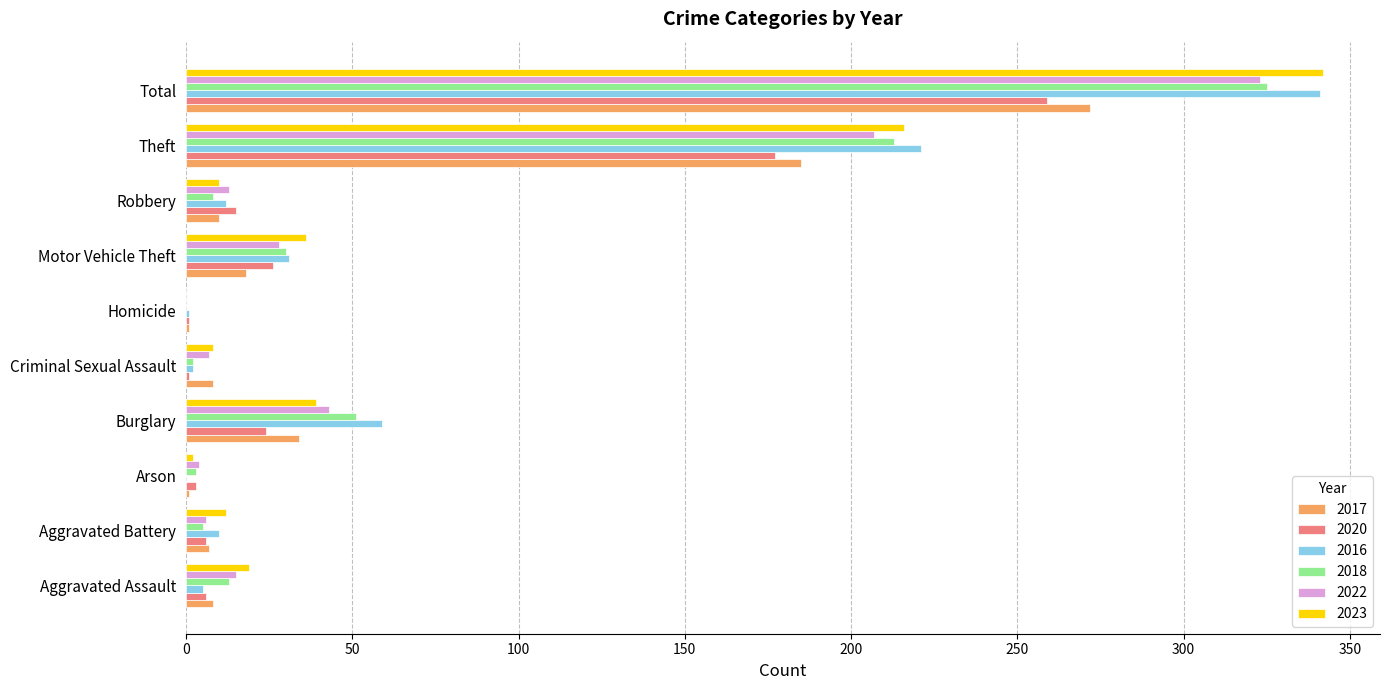

What is the total value across all series at Theft?

1219